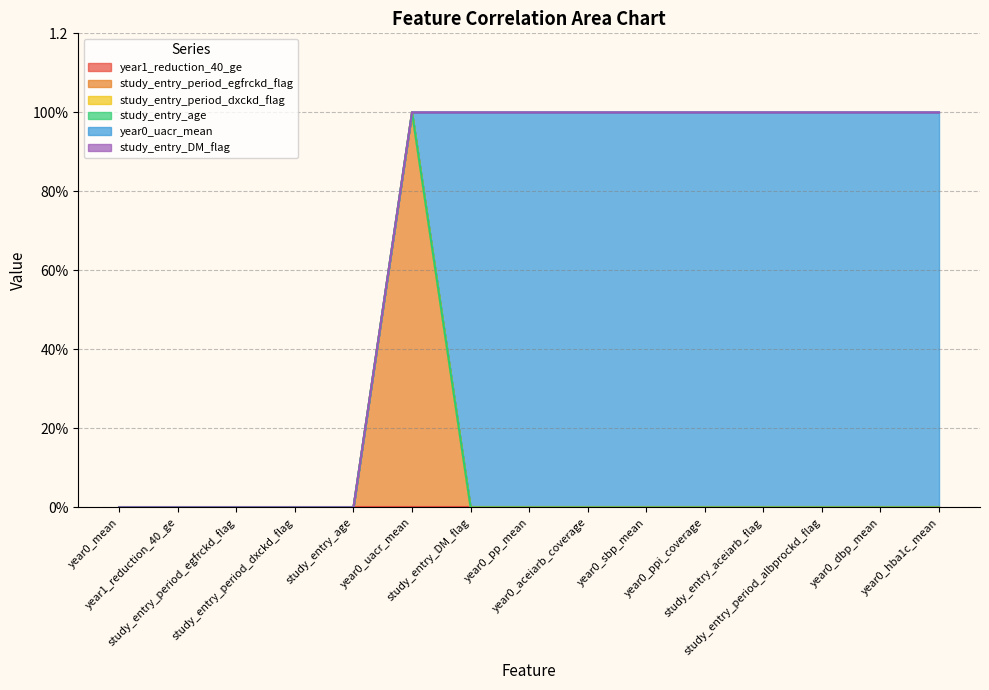

True or false: year1_reduction_40_ge has more than 1 interior local peaks.

False